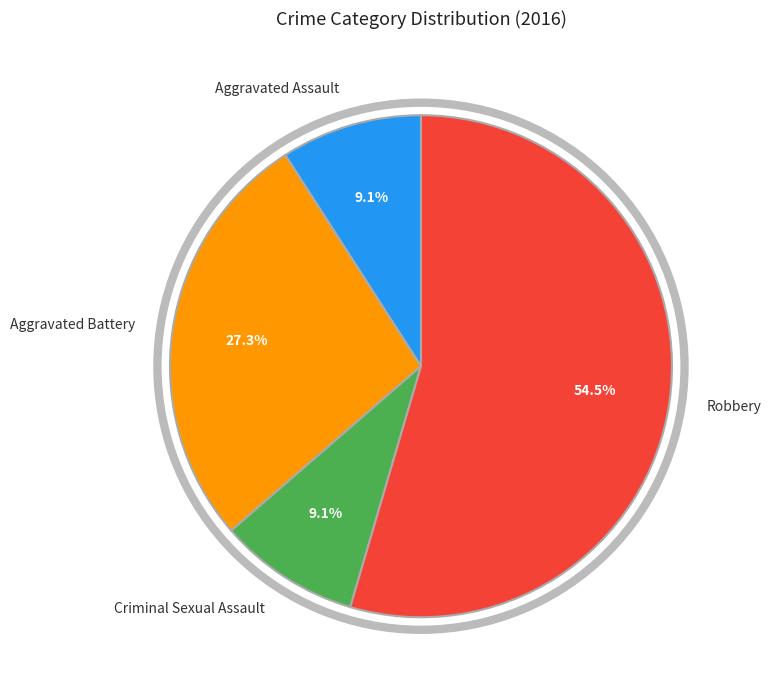

To the nearest percent, what is the difference between the largest and smallest slice percentages?

45%